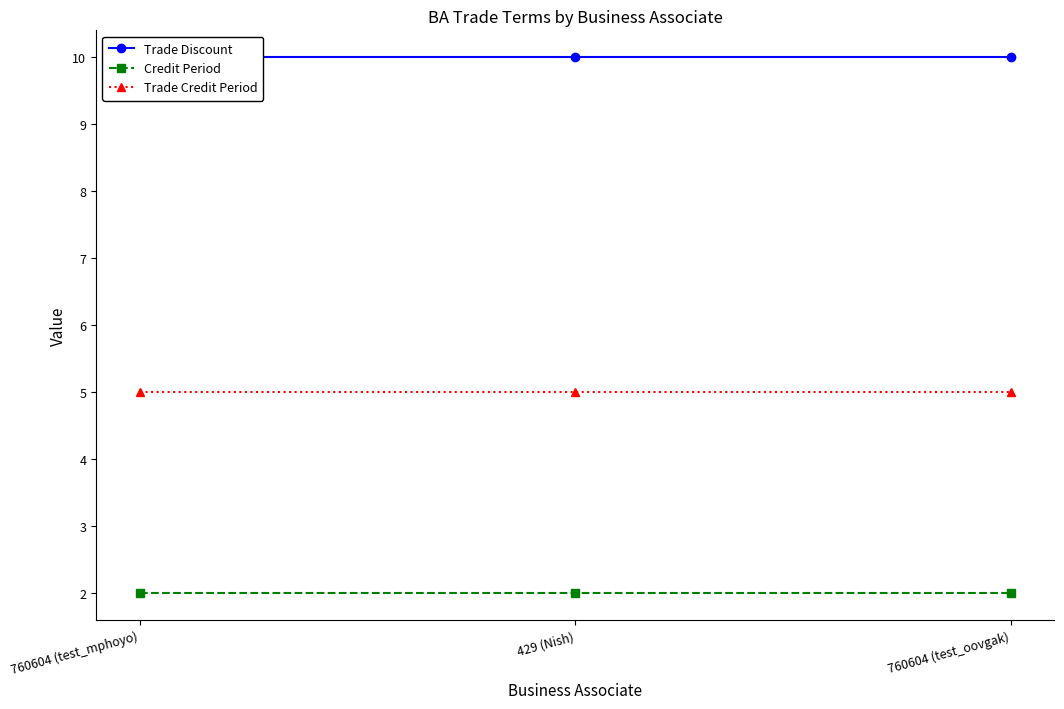

Rank the categories by Credit Period value from highest to lowest.

760604 (test_mphoyo), 429 (Nish), 760604 (test_oovgak)